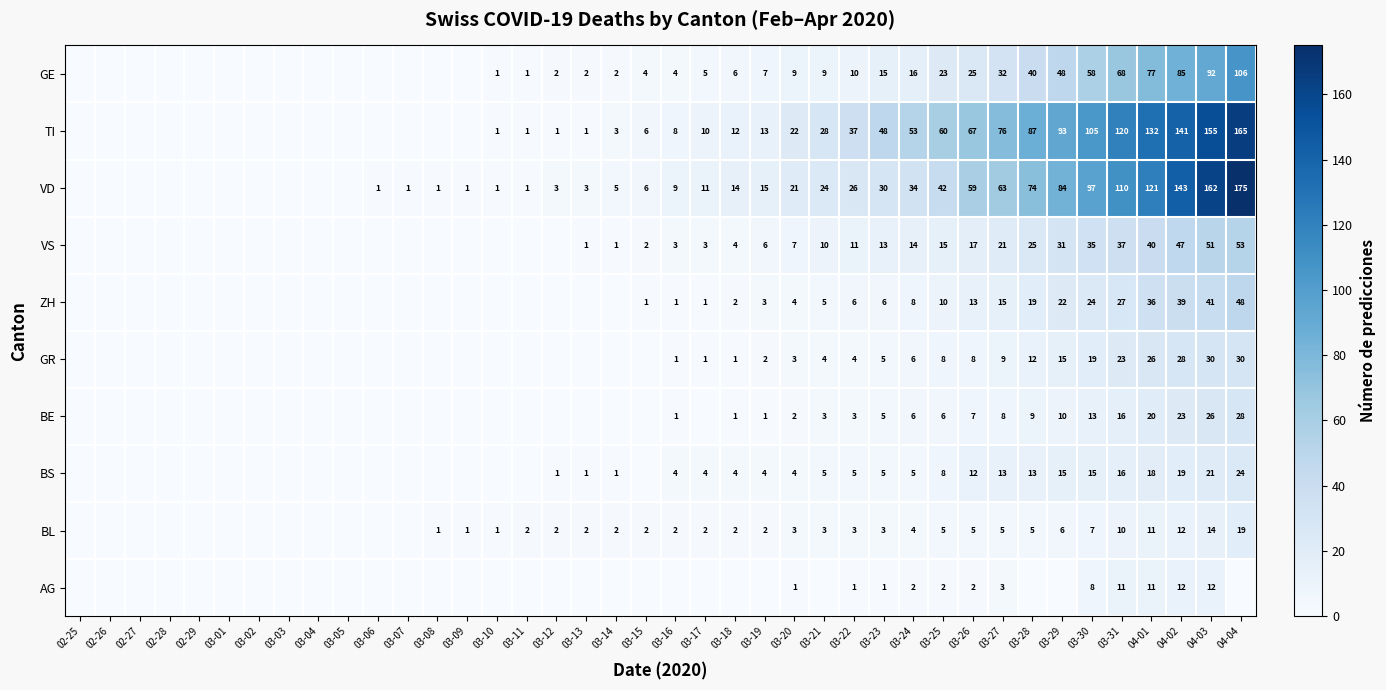

Which label corresponds to the largest value in the chart?

04-04